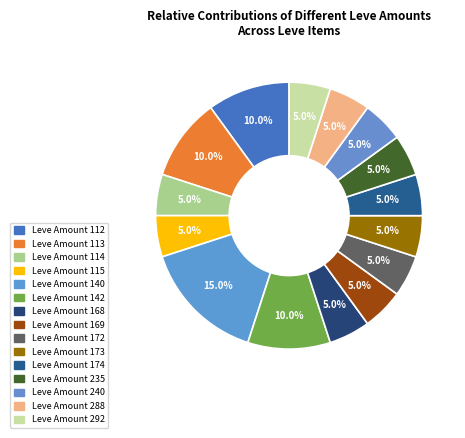

How many segments does this pie chart have?

15